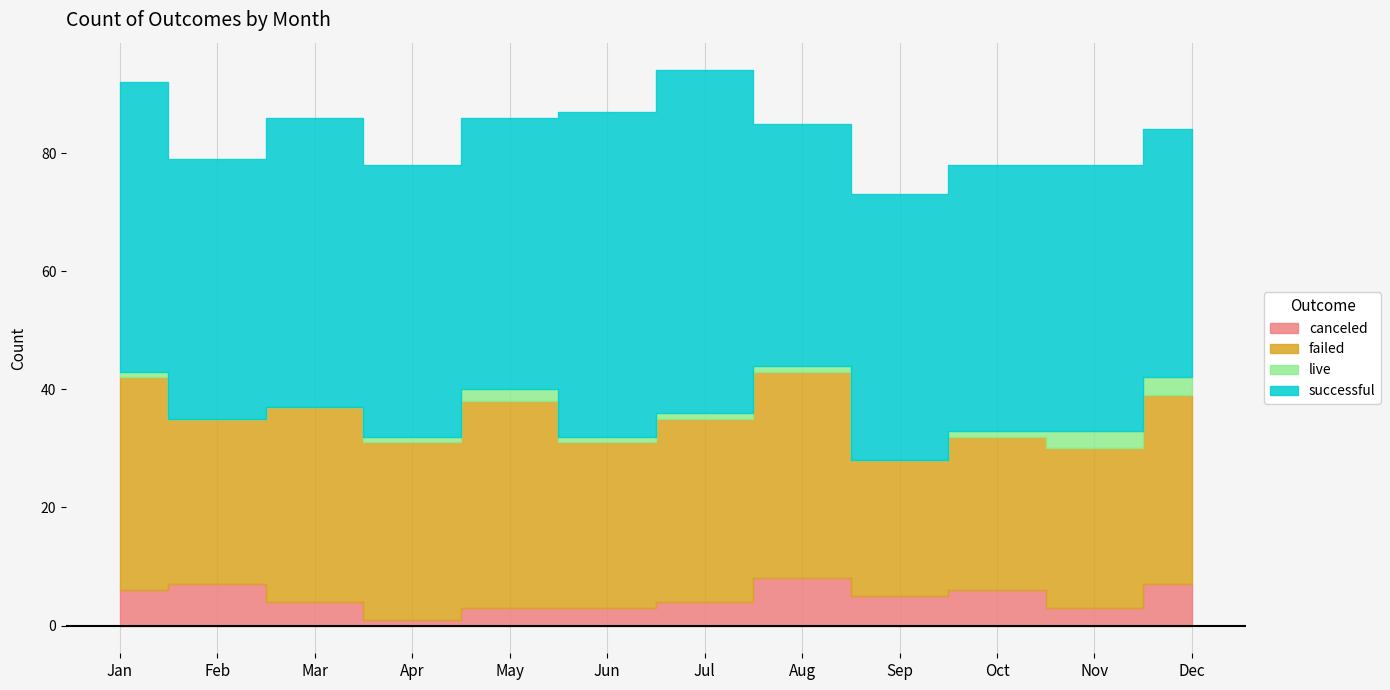

What is the difference between the maximum and minimum values in the live series?

3